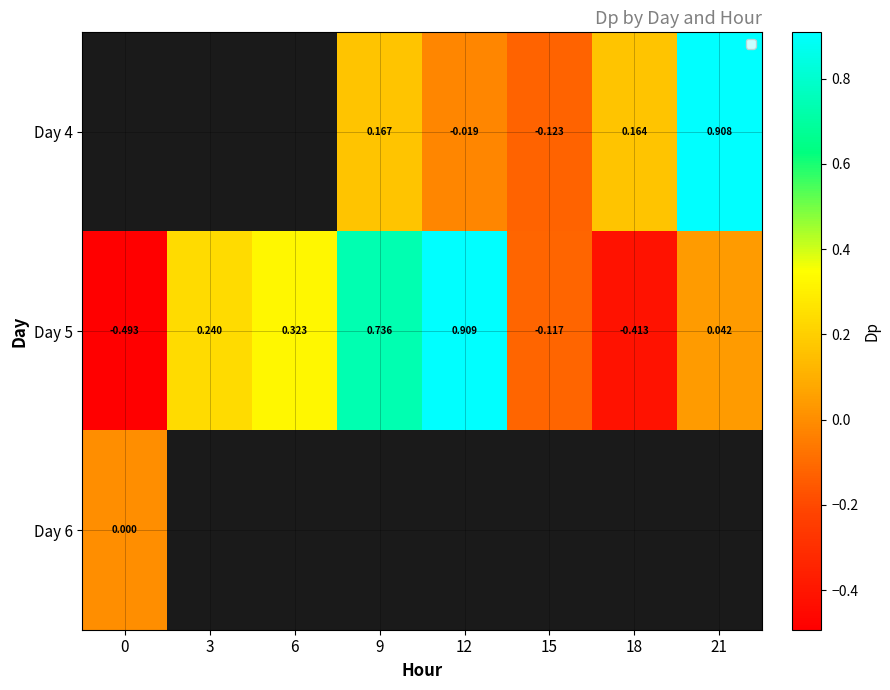

Where does the Day 5 series first go above 0?

3